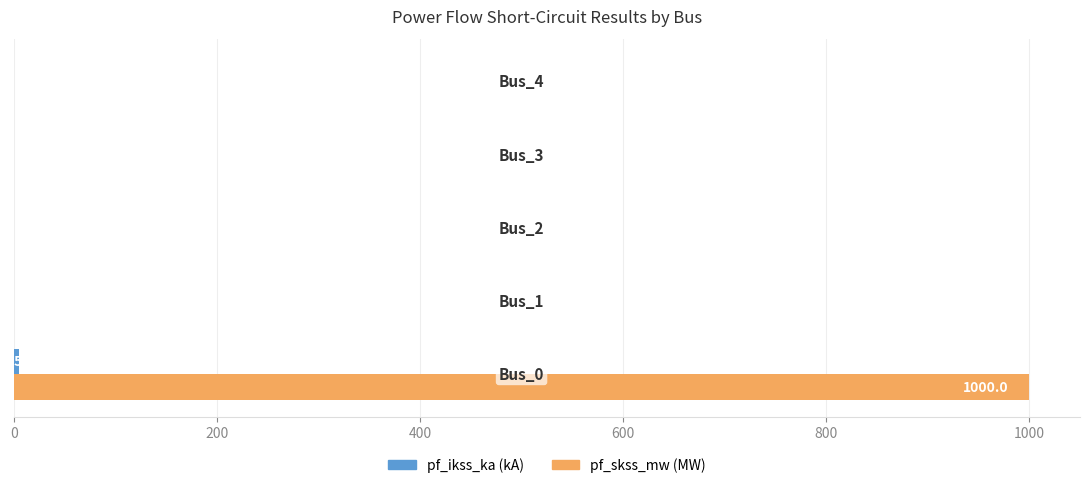

How many categories are shown in the chart?

5